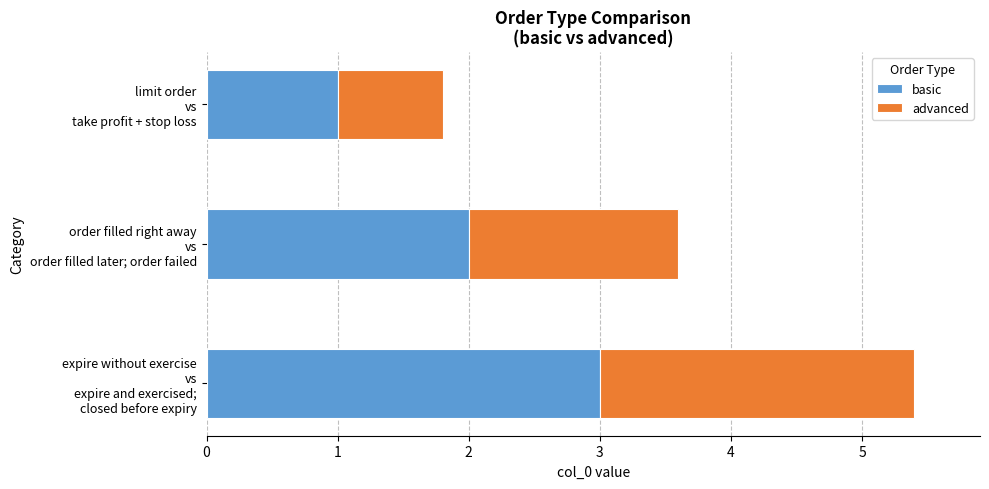

What is the difference between the maximum and minimum values in the basic series?

2.0